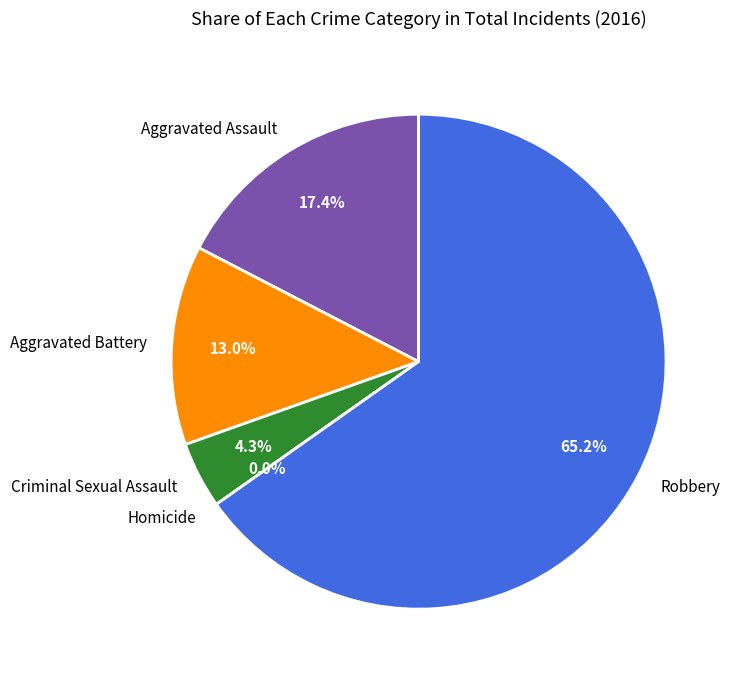

To the nearest percent, what percentage of the pie is Criminal Sexual Assault?

4%